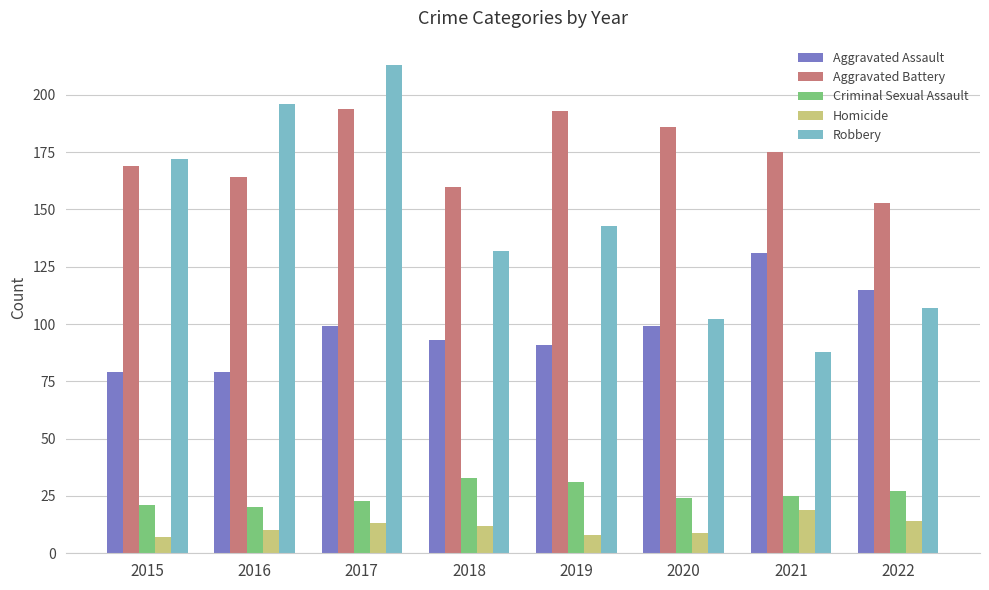

Rank the series at 2016 from highest to lowest value.

Robbery, Aggravated Battery, Aggravated Assault, Criminal Sexual Assault, Homicide